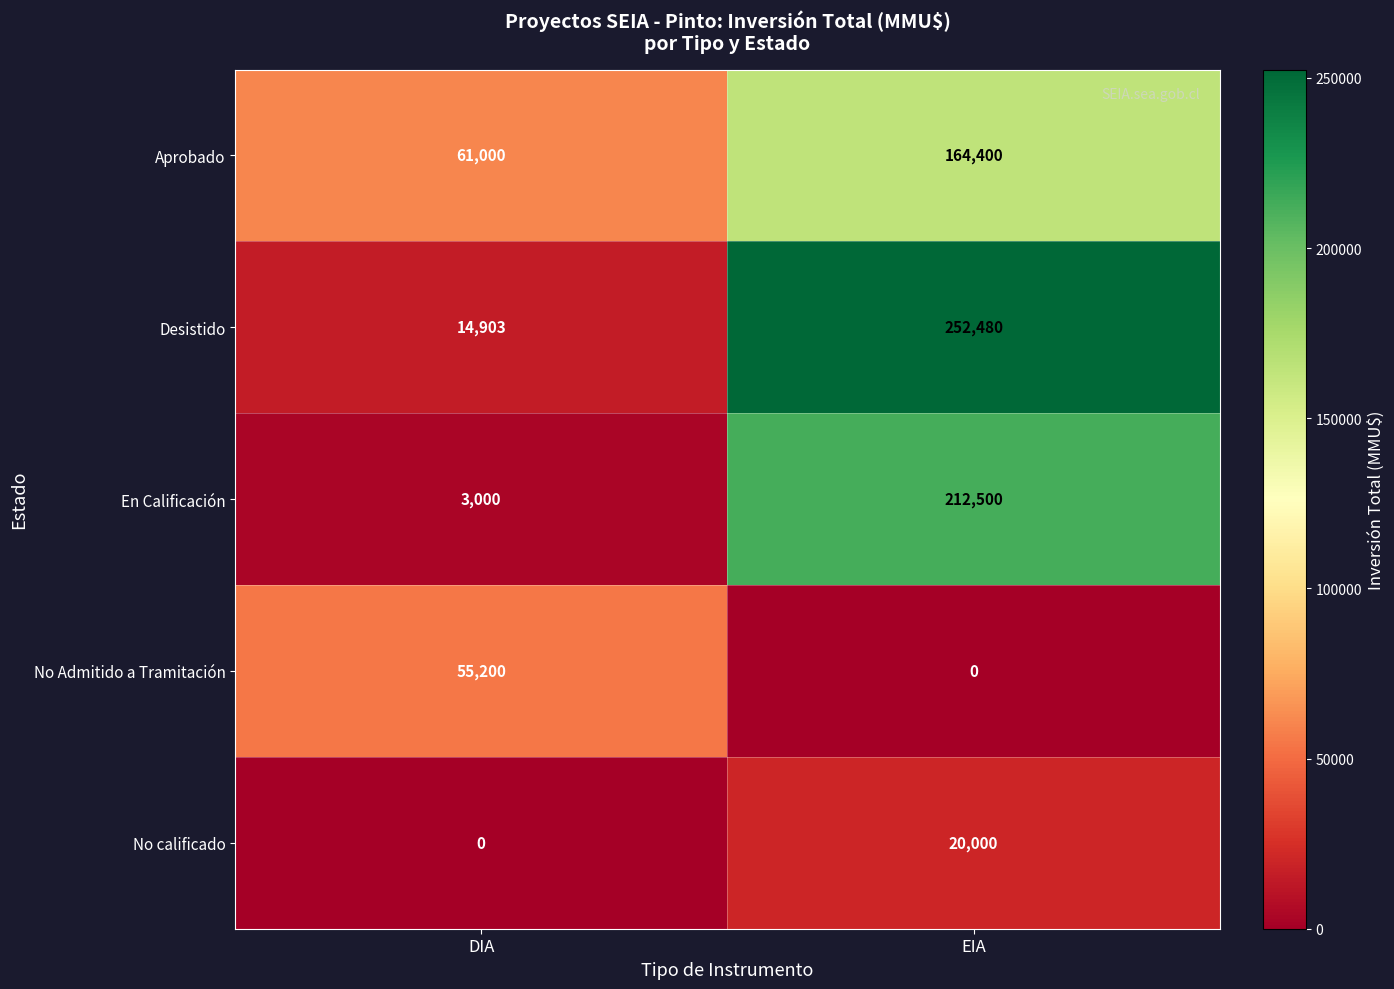

Reading right to left, list all the values displayed in this chart.

Aprobado: 164400	61000
Desistido: 252480	14903
En Calificación: 212500	3000
No Admitido a Tramitación: 0	55200
No calificado: 20000	0